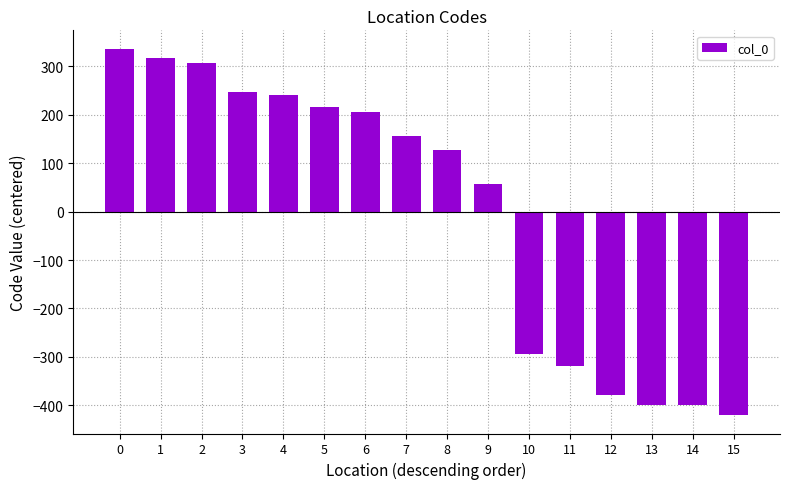

True or false: the data shows 105.0 at 7.

False